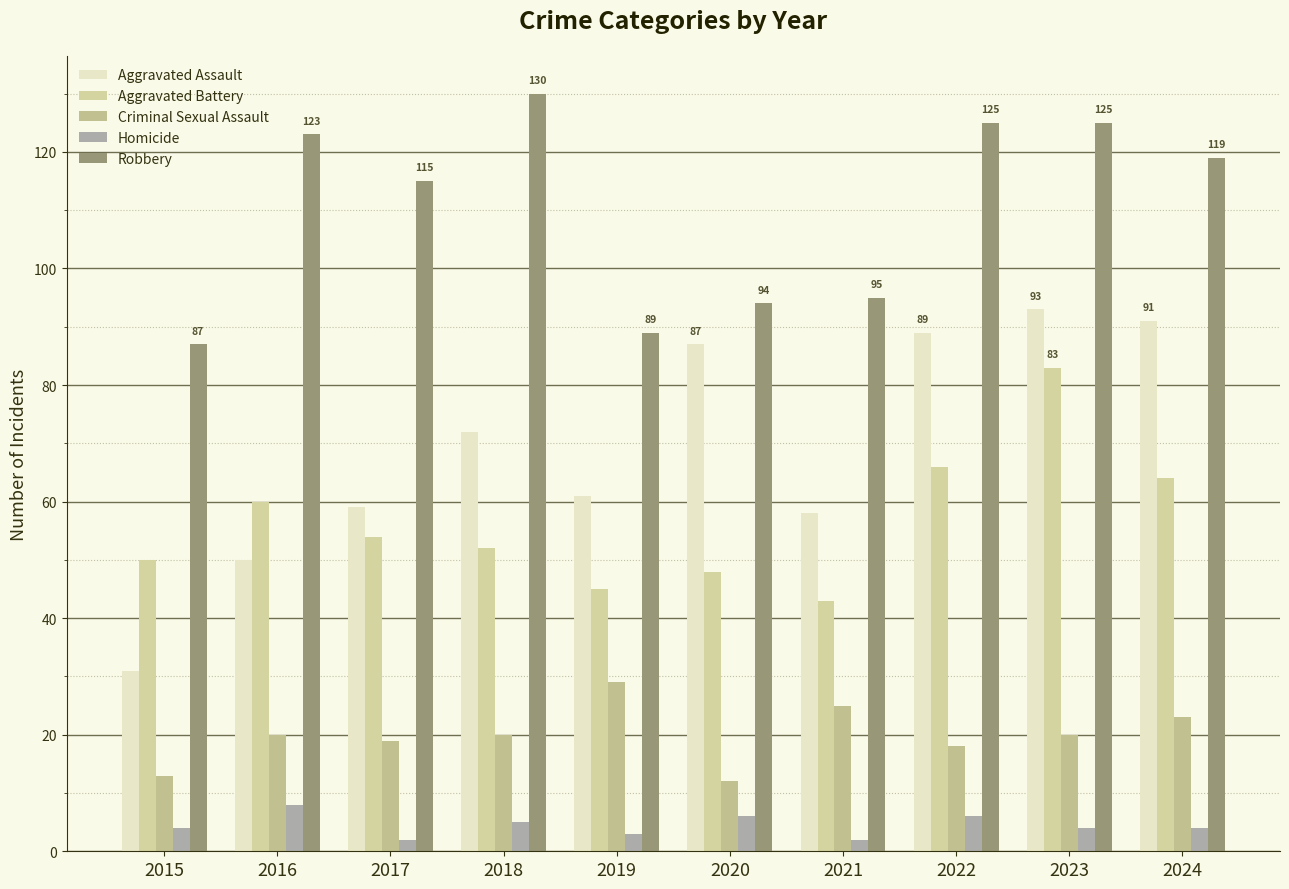

What is the sum of the Robbery values at 2020 and 2024?

213